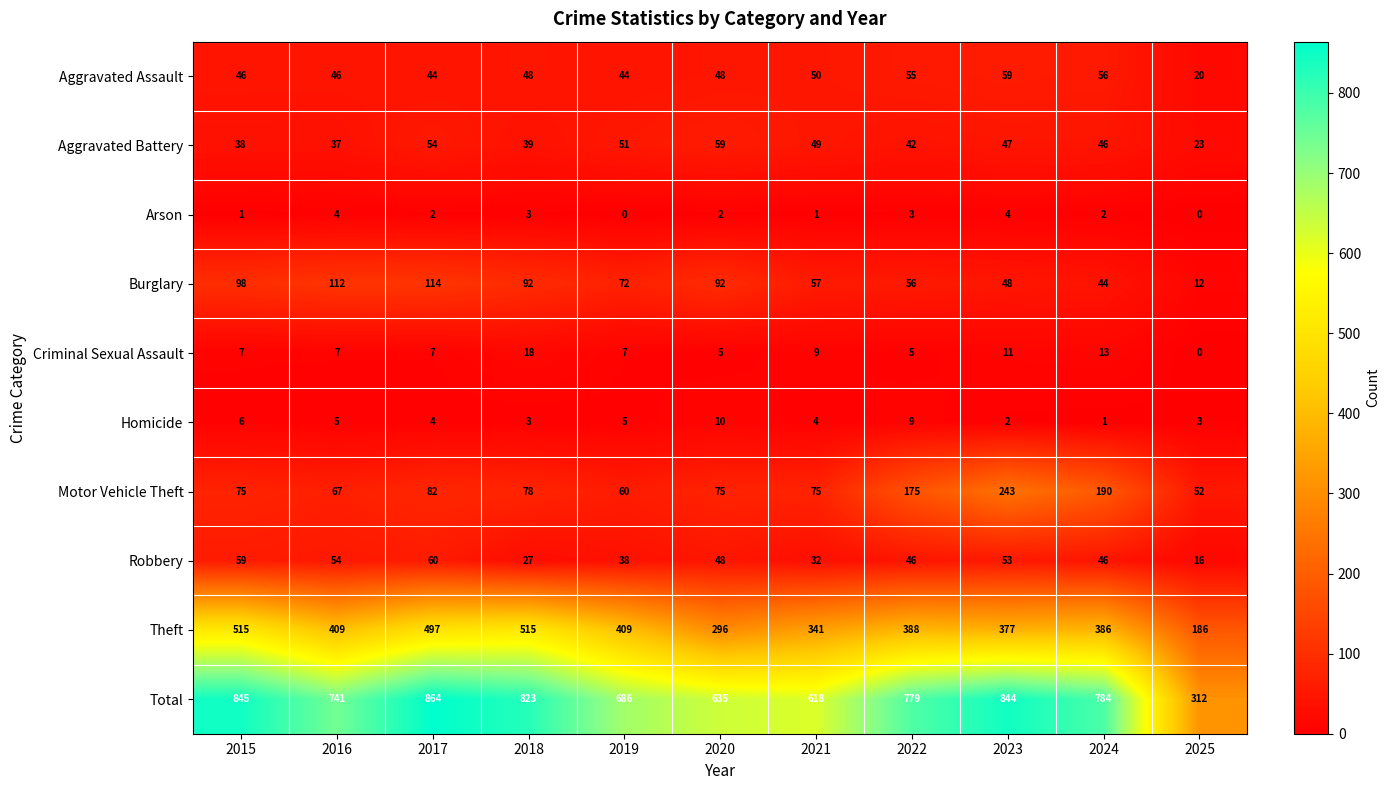

Which series has the largest total across all categories?

Total